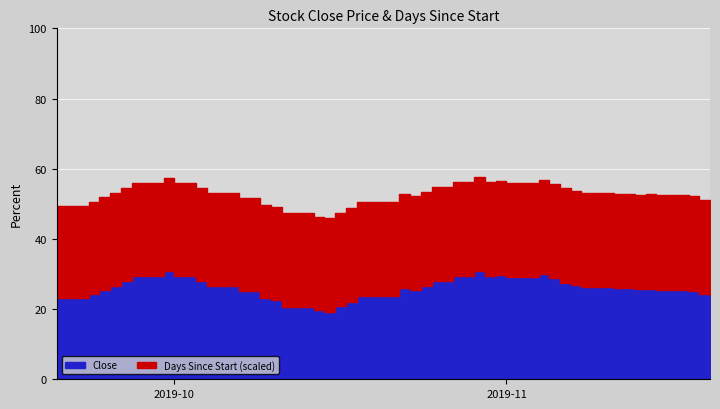

True or false: Close has a value of 25.9 at 2019-11-11.

True